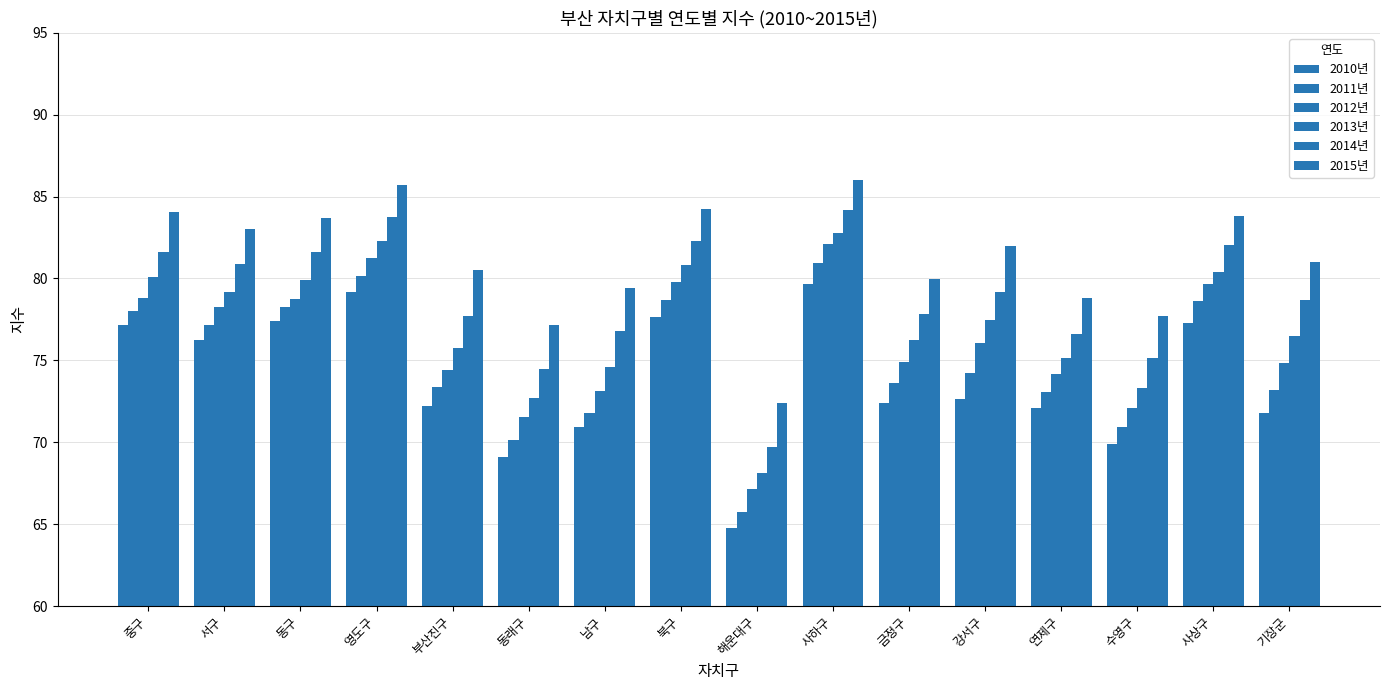

Reading right to left, extract all data points from this chart.

2010년: 71.8	77.3	69.9	72.1	72.7	72.4	79.7	64.8	77.6	70.9	69.1	72.2	79.2	77.4	76.2	77.2
2011년: 73.2	78.6	70.9	73.1	74.2	73.6	80.9	65.7	78.7	71.8	70.1	73.4	80.1	78.3	77.1	78.0
2012년: 74.9	79.6	72.1	74.2	76.1	74.9	82.1	67.1	79.8	73.1	71.5	74.4	81.3	78.8	78.3	78.8
2013년: 76.5	80.4	73.3	75.1	77.5	76.2	82.8	68.1	80.8	74.6	72.7	75.7	82.3	79.9	79.2	80.1
2014년: 78.7	82.0	75.2	76.6	79.2	77.8	84.2	69.7	82.3	76.8	74.5	77.7	83.8	81.6	80.9	81.6
2015년: 81.0	83.8	77.7	78.8	82.0	79.9	86.0	72.4	84.2	79.4	77.1	80.5	85.7	83.7	83.0	84.0